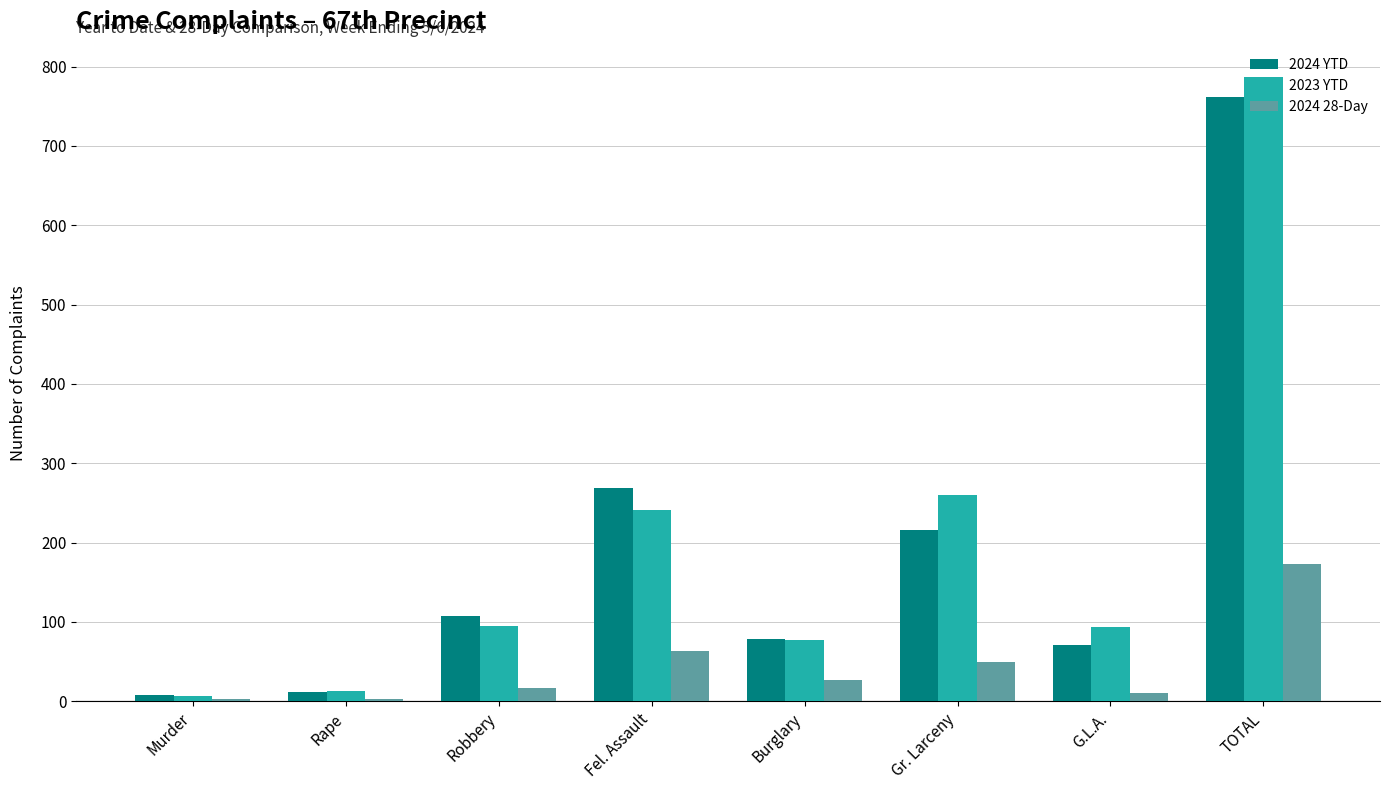

Which series has the widest spread of values?

2023 YTD